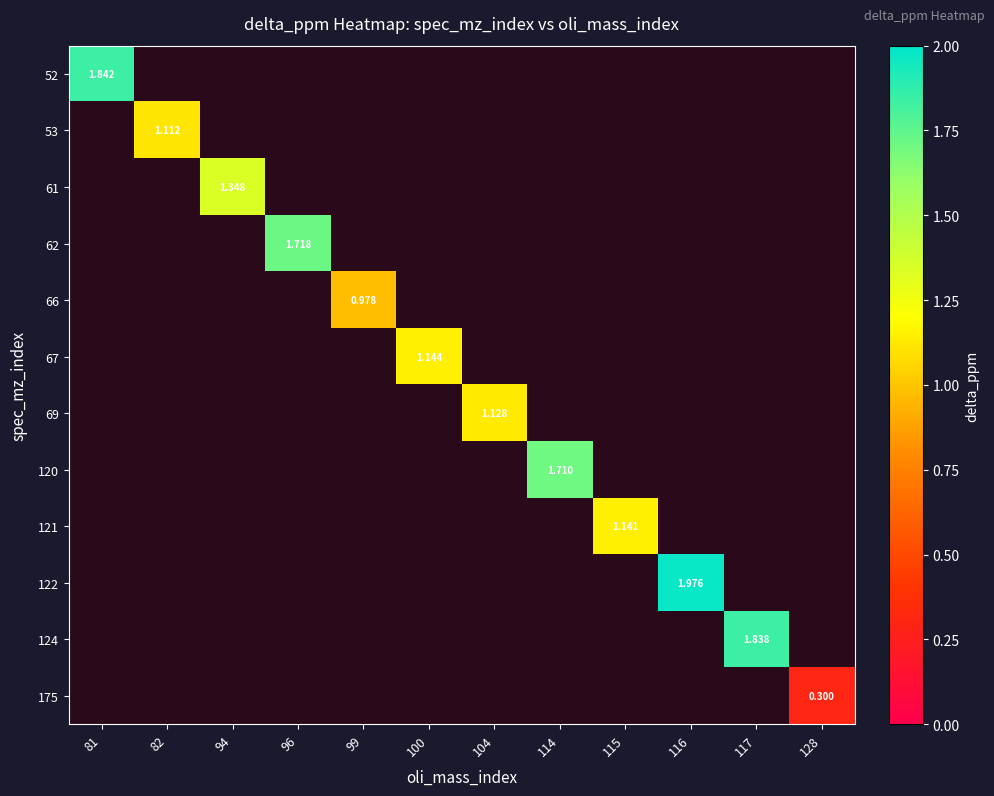

Count the number of data series in this chart.

12